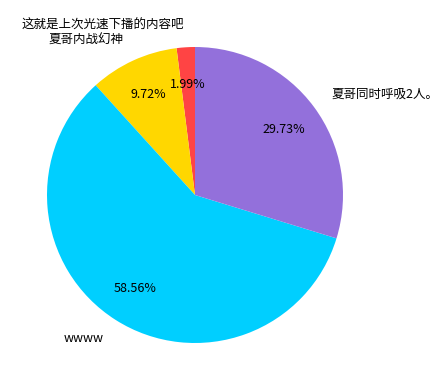

True or false: 夏哥内战幻神 accounts for 18% of the total.

False